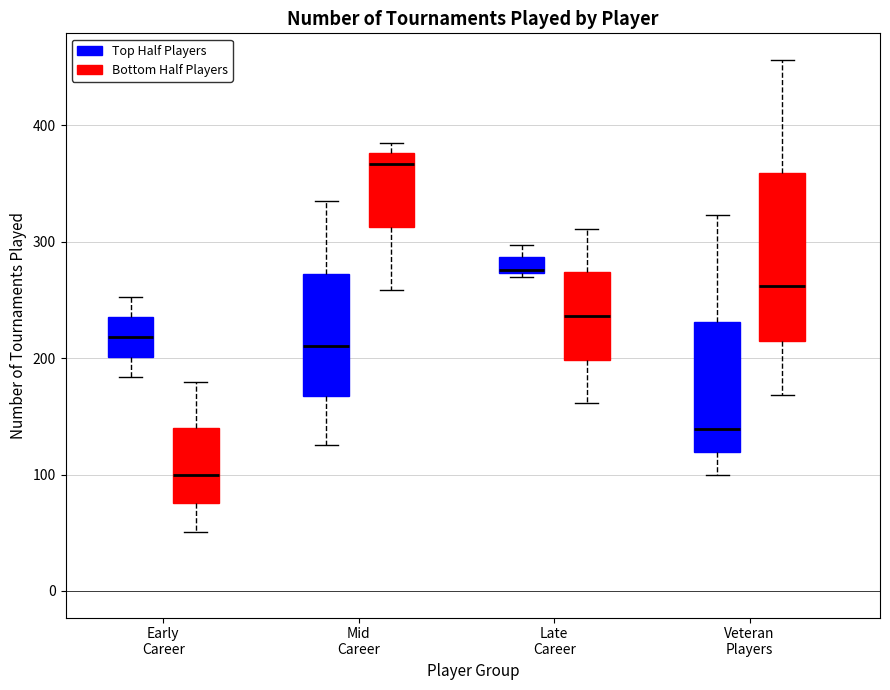

Which box's median line is the highest?

Mid Career (Bottom Half Players)